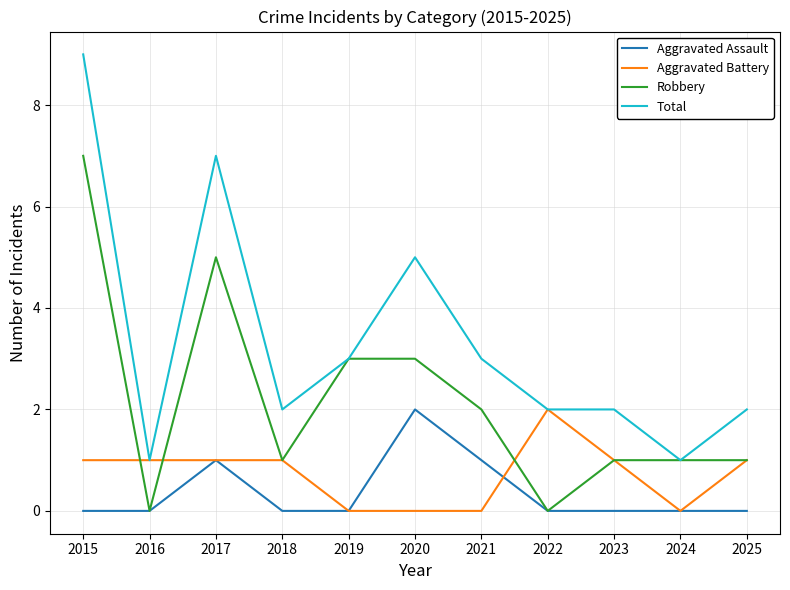

Is the value of Robbery at 2020 greater than the value of Aggravated Assault at 2016?

Yes